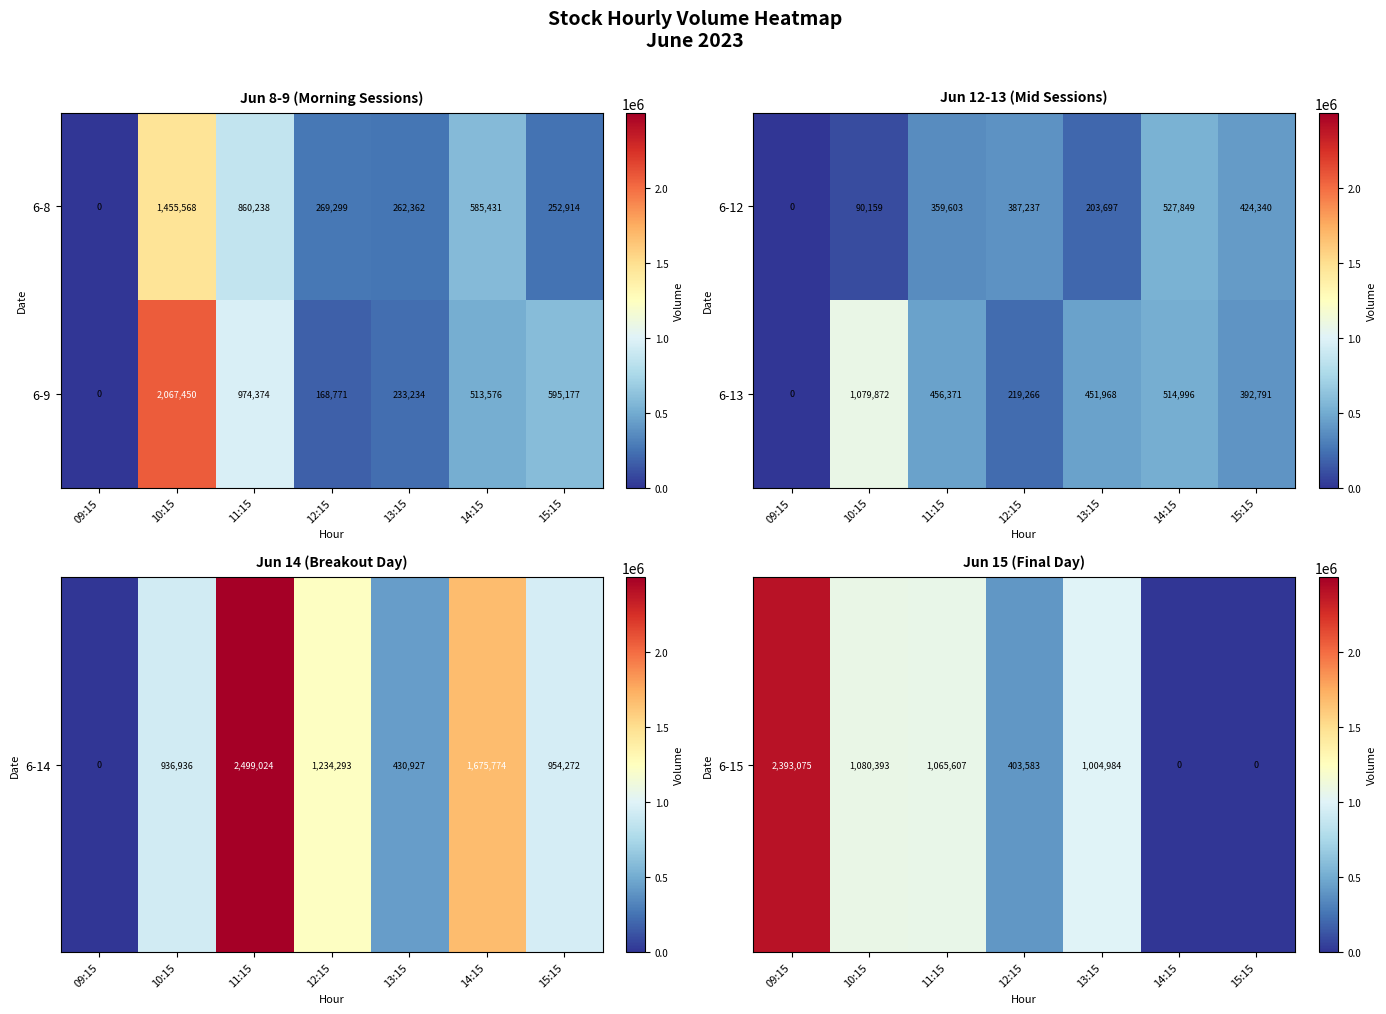

What is the maximum value for 6-13?

1079872